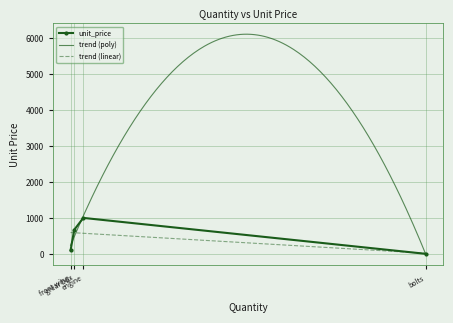

What is the ratio of the value at grear box to the value at bolts?

335.0